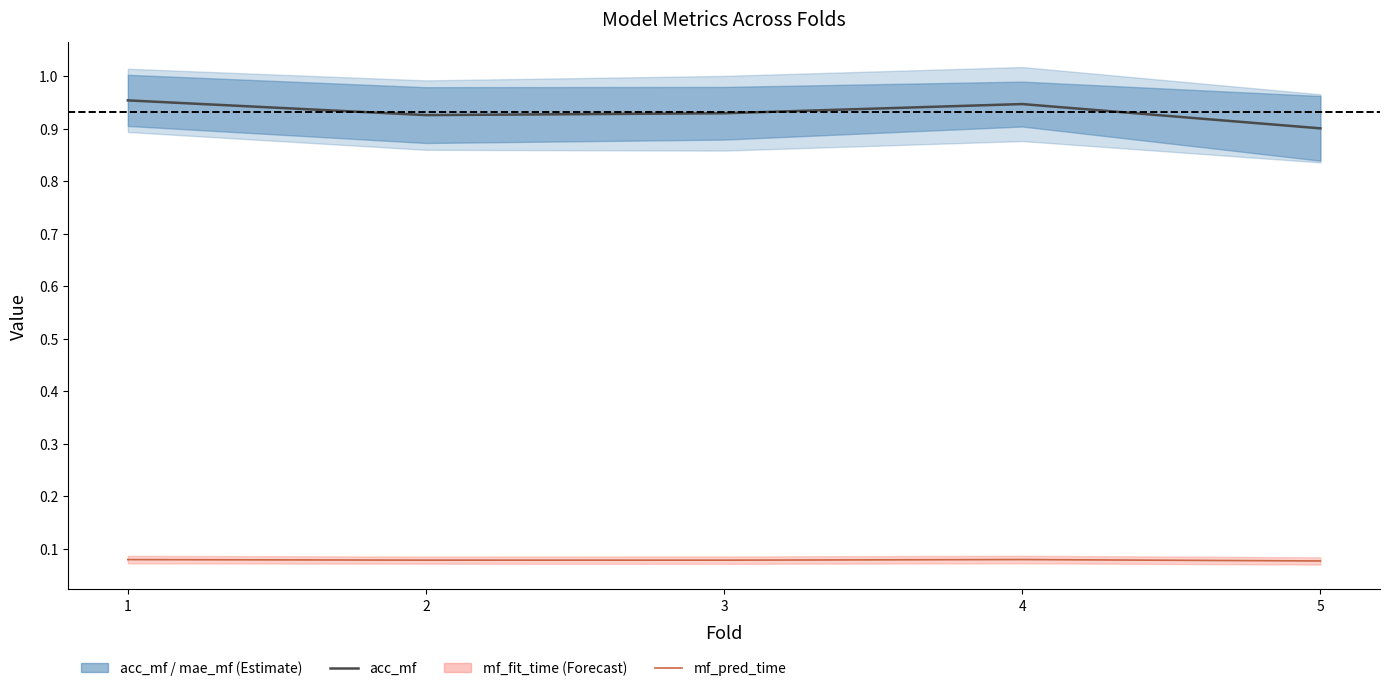

How many data points does each series have?

5